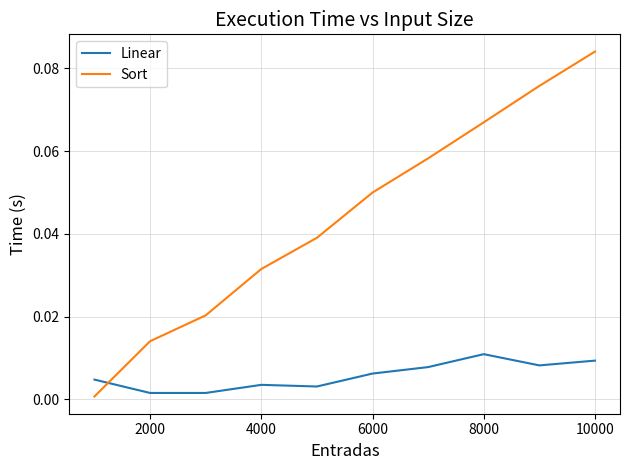

Which series has the widest spread of values?

Sort